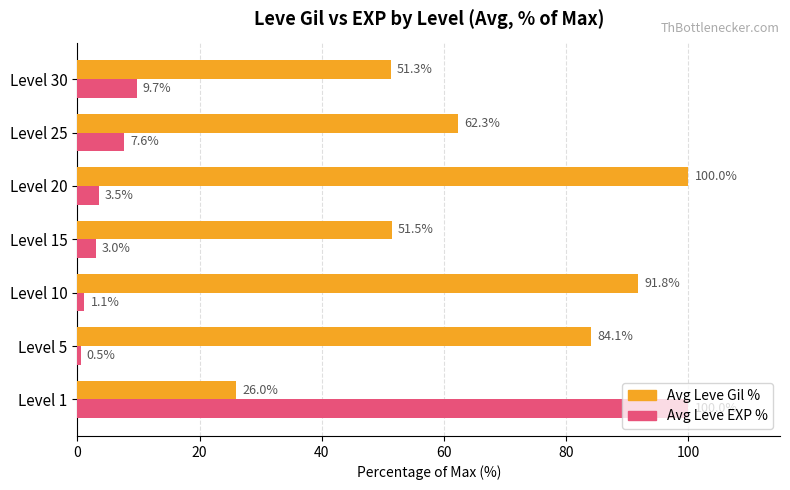

Which series changed the most between Level 10 and Level 30?

Avg Leve Gil %